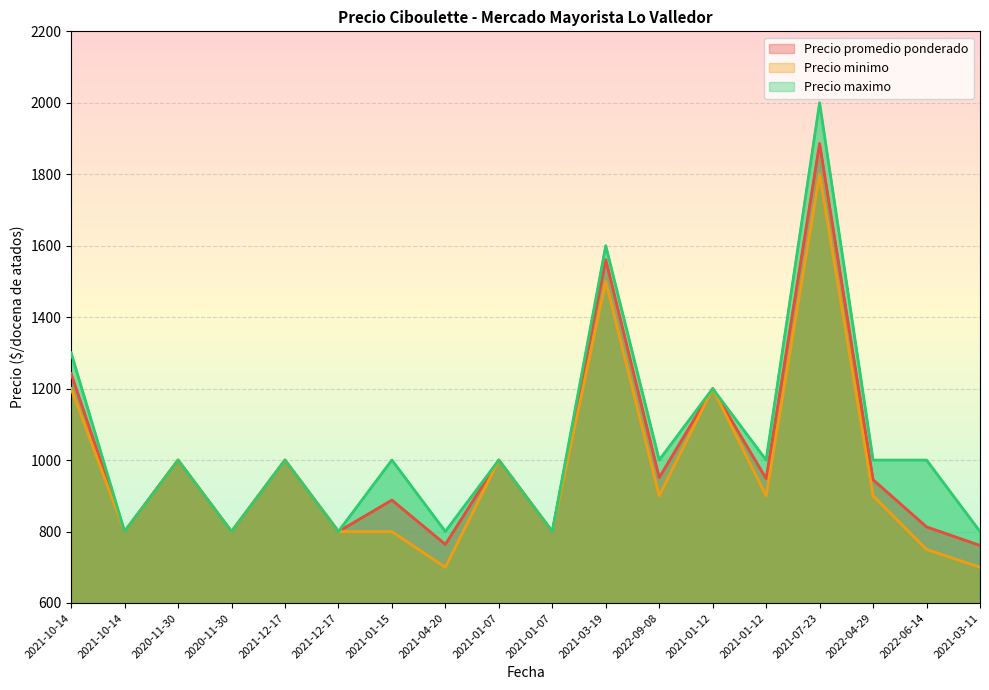

Is it true that Precio maximo equals 1200 at 2021-01-12?

True